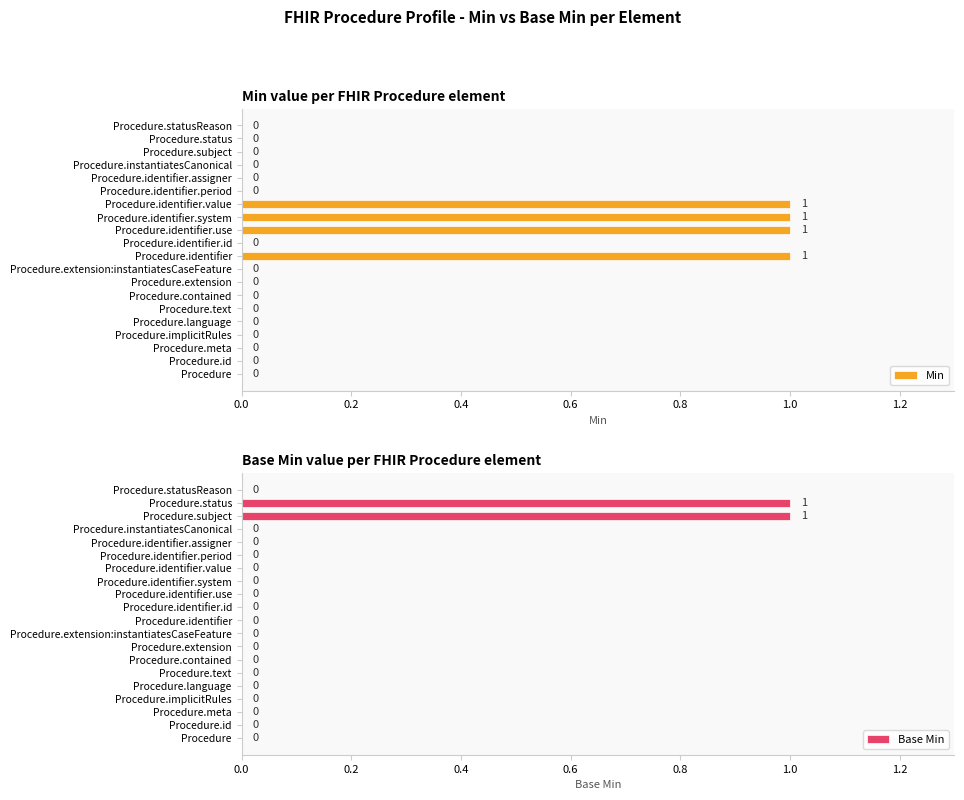

Which series has the largest total across all categories?

Min